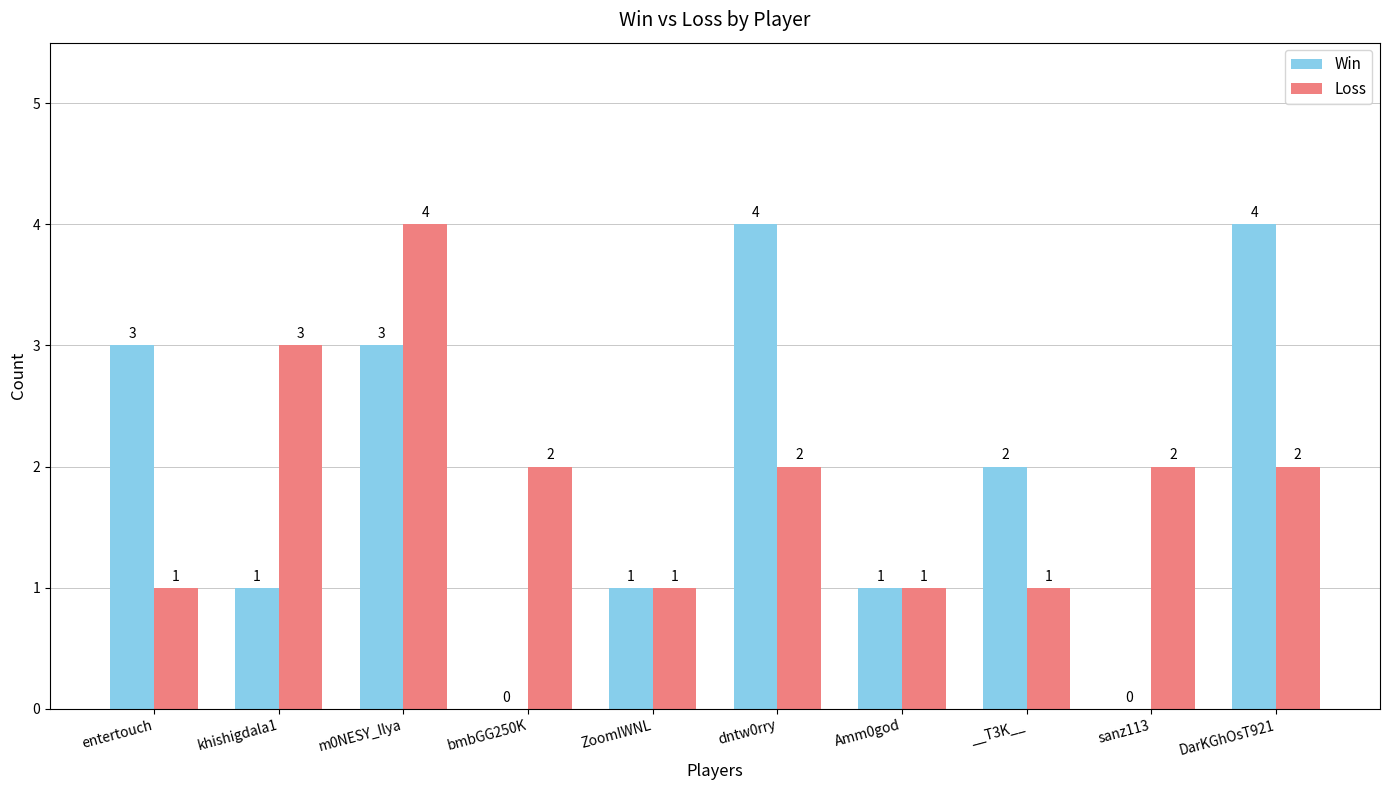

Is the value of Loss at Amm0god greater than the value of Win at DarKGhOsT921?

No